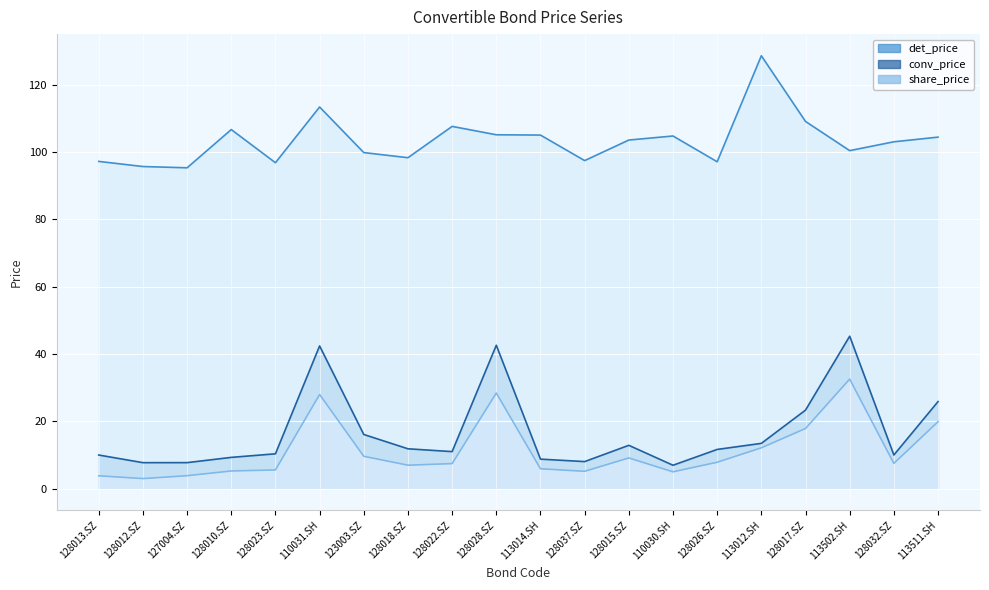

What is the maximum value shown in the chart?

128.6